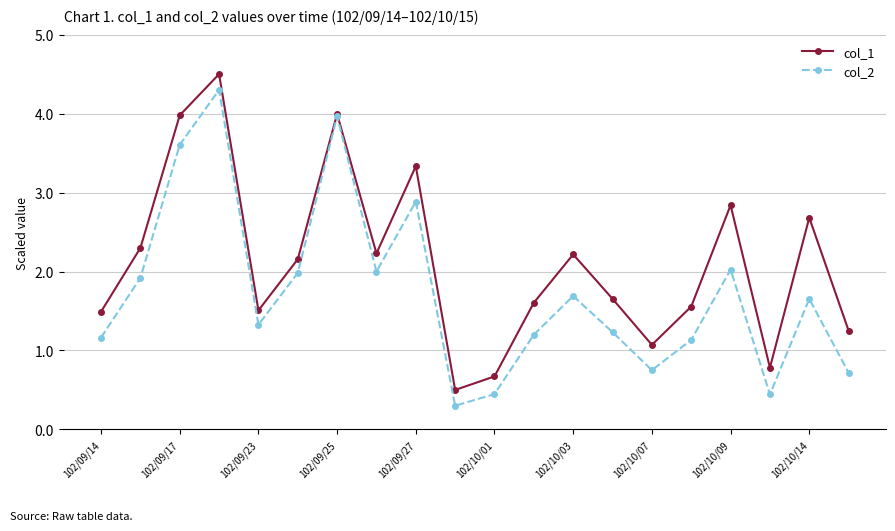

How many data points does each series have?

20